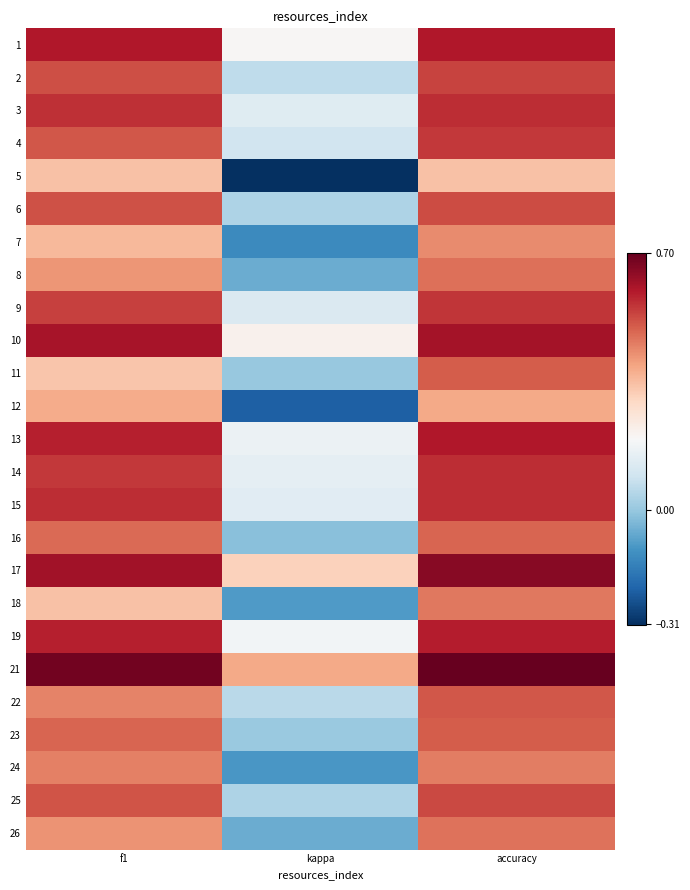

At how many categories does at least one series exceed 0?

3